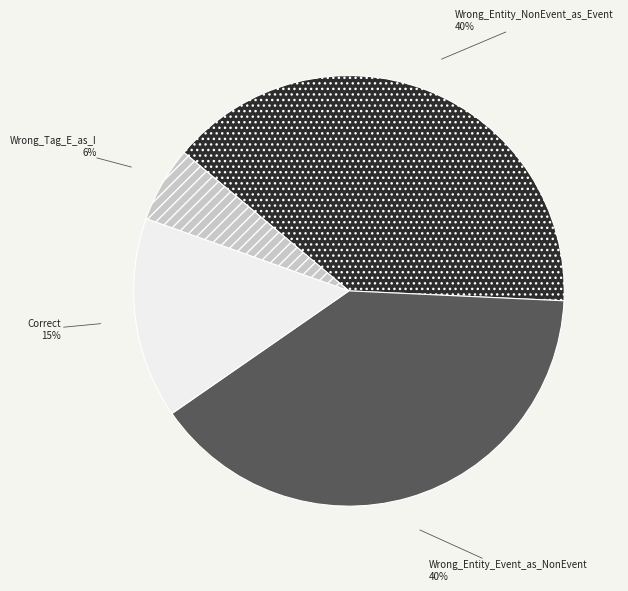

Is there any slice that represents more than half of the pie?

No